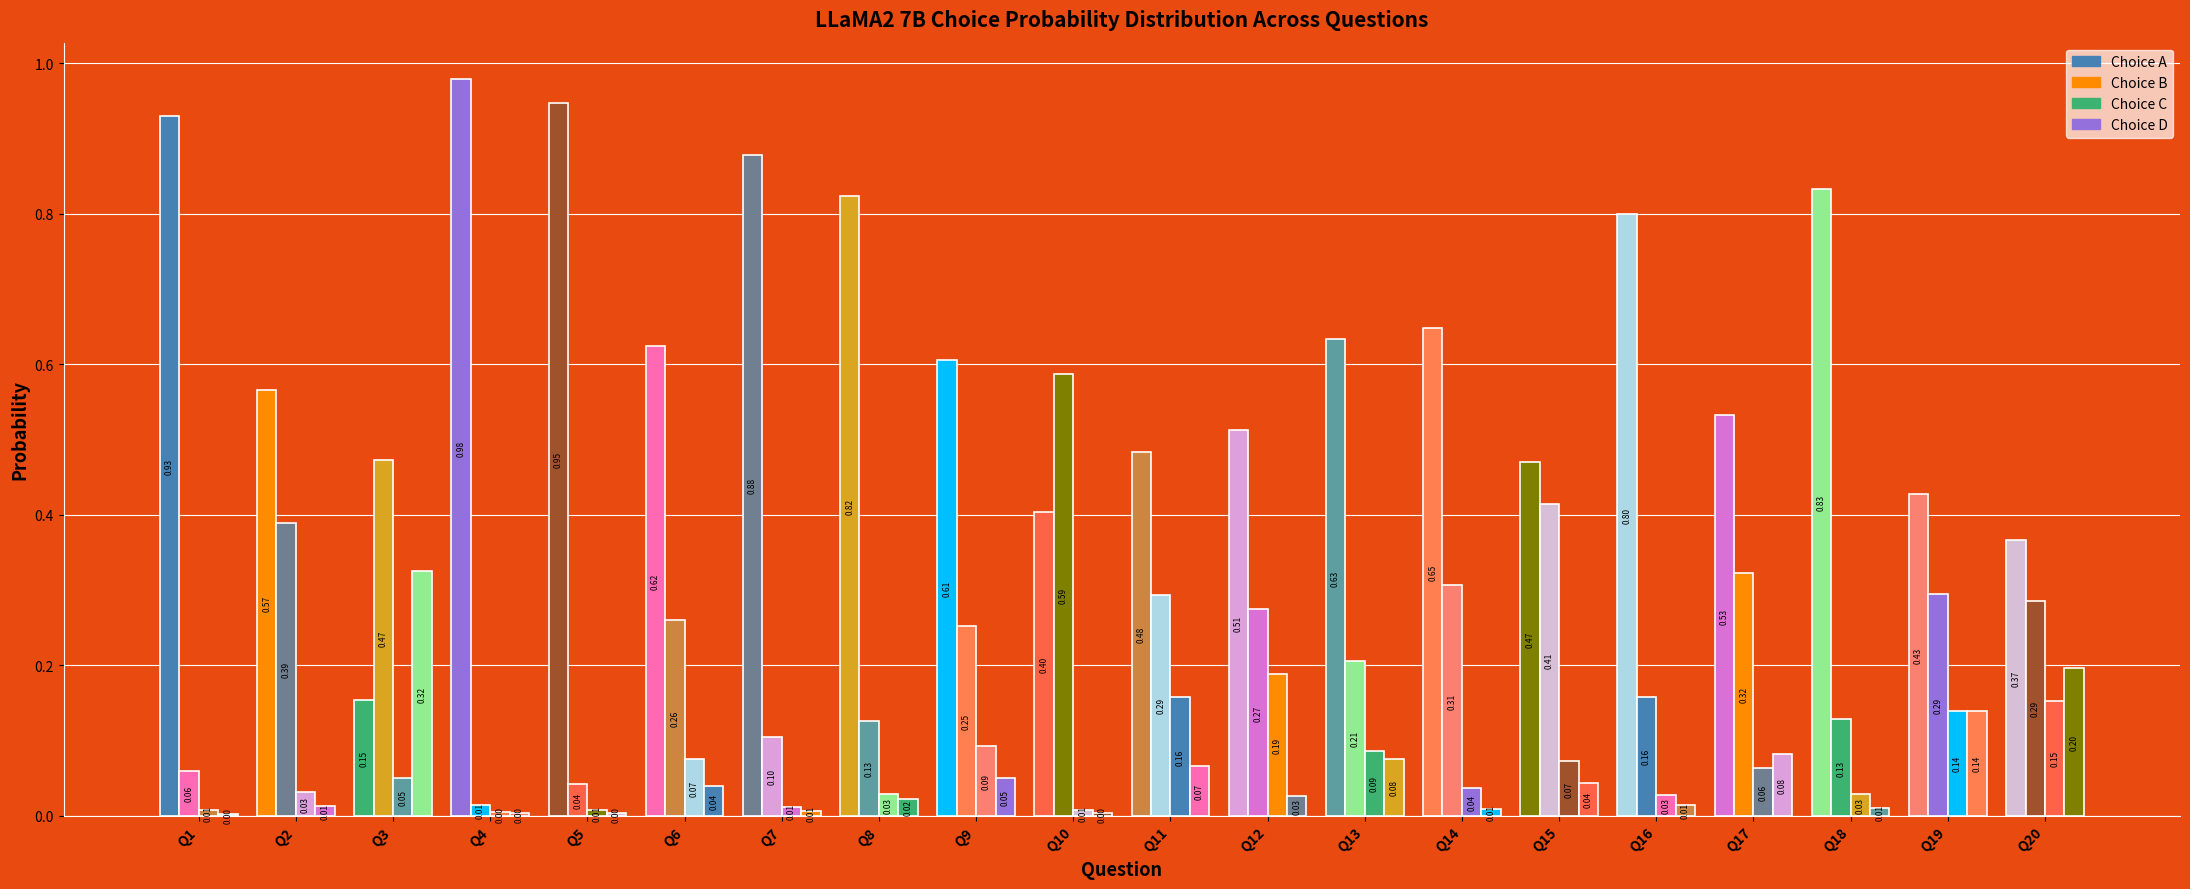

Count the number of data series in this chart.

4